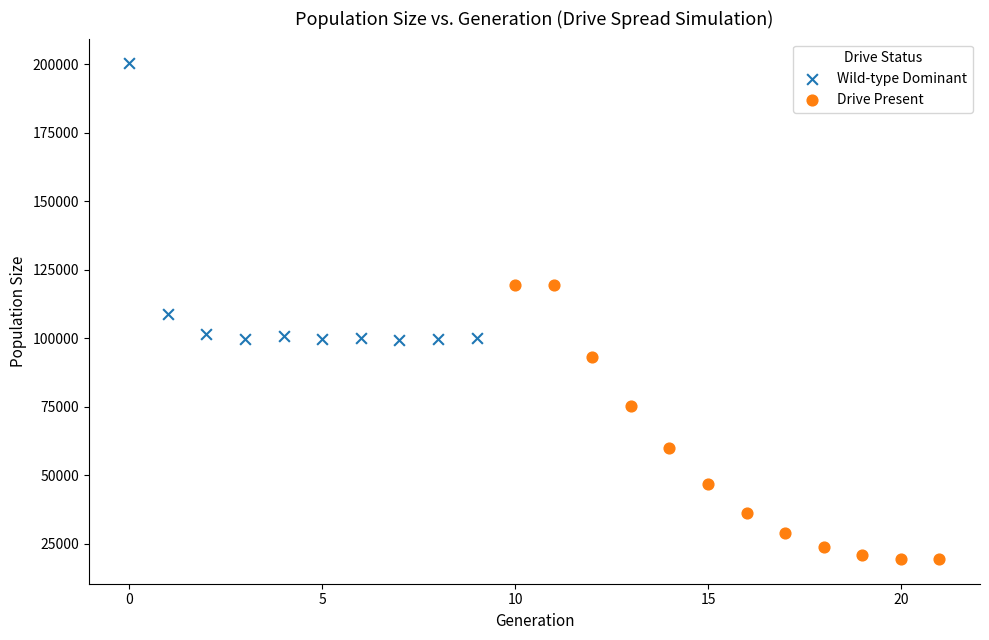

Which series reaches the maximum Y coordinate?

Wild-type Dominant